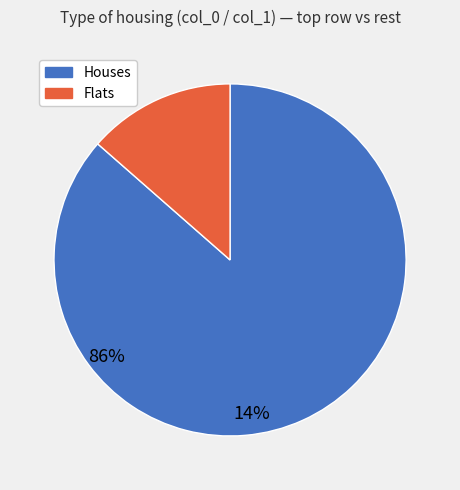

Is there any slice that represents more than half of the pie?

Yes